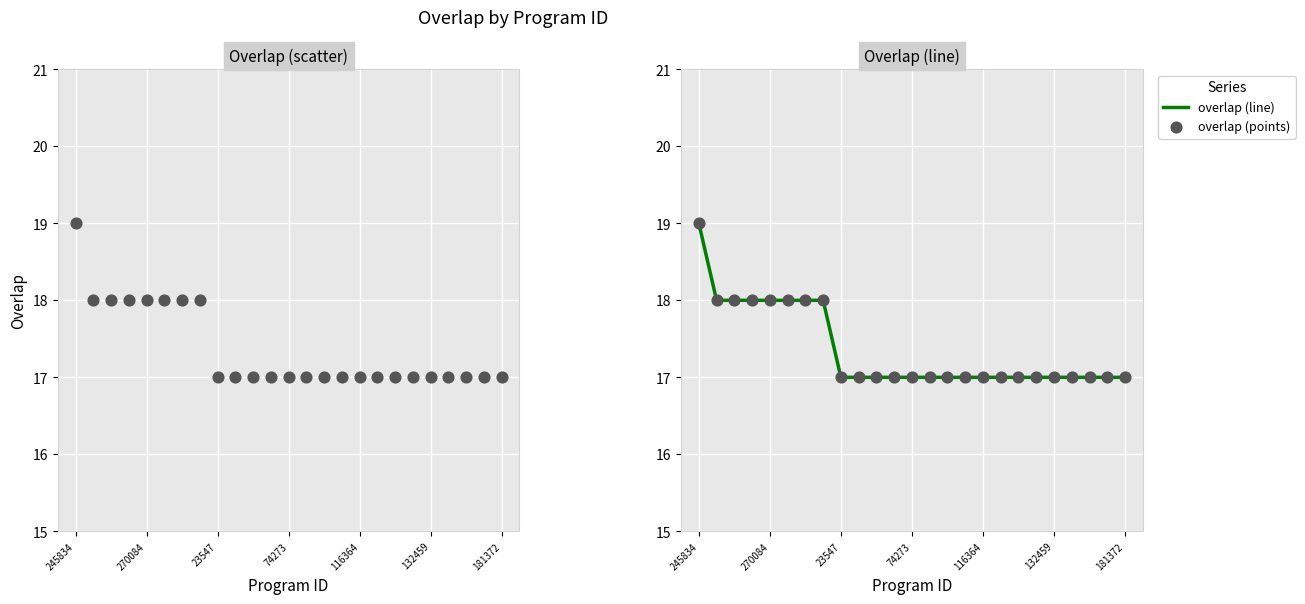

The value of overlap (line) at 116364 is 28. True or false?

False